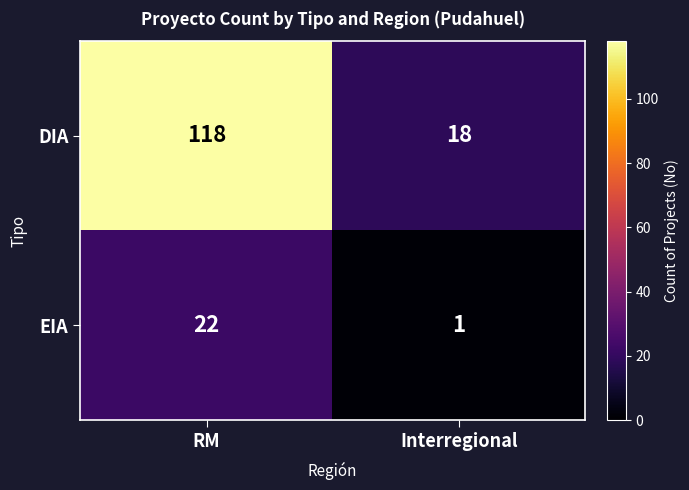

What is the minimum value shown in the chart?

1